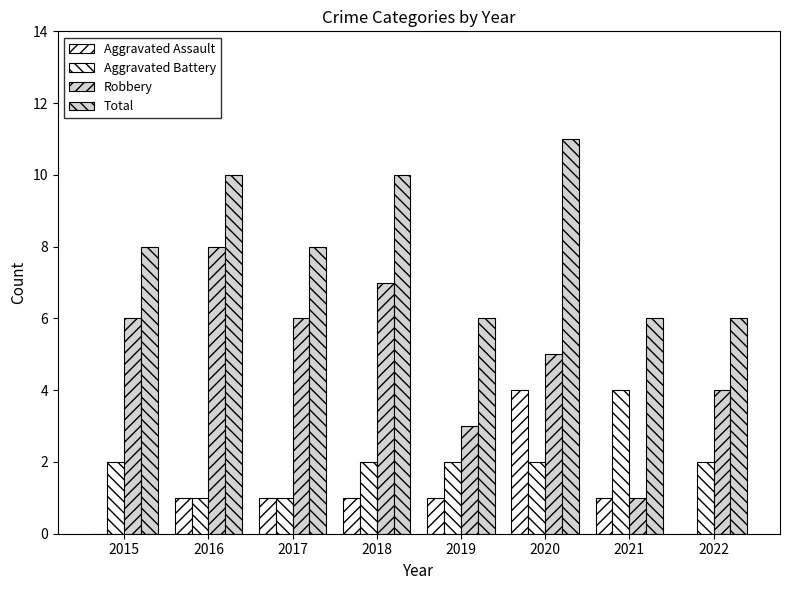

What is the difference between the maximum and second lowest values in the Aggravated Battery series?

3